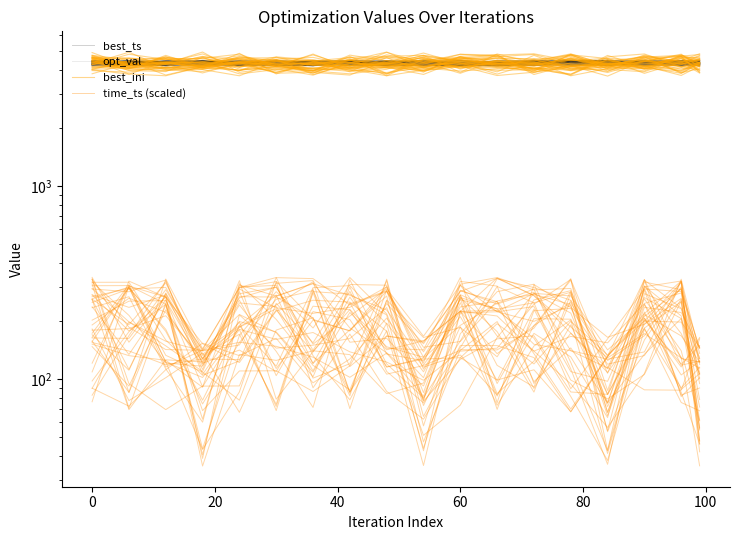

Which series ends up on top after the final intersection of best_ts and opt_val?

best_ts